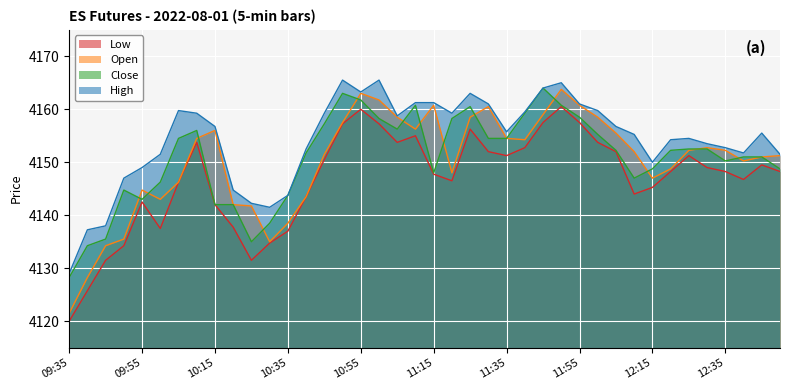

Does the chart display data point markers on the line(s)?

No